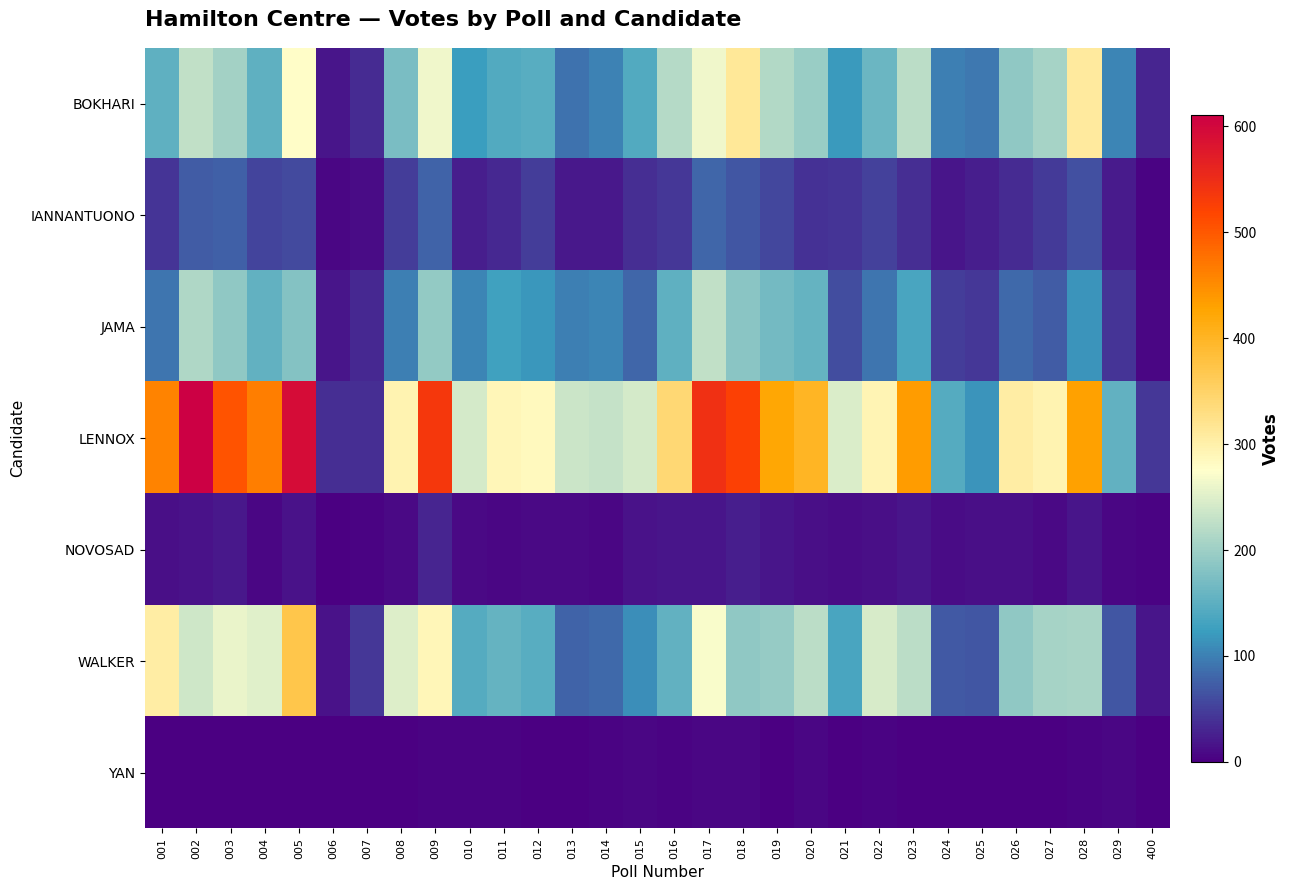

At which category is the sum across all series the highest?

005